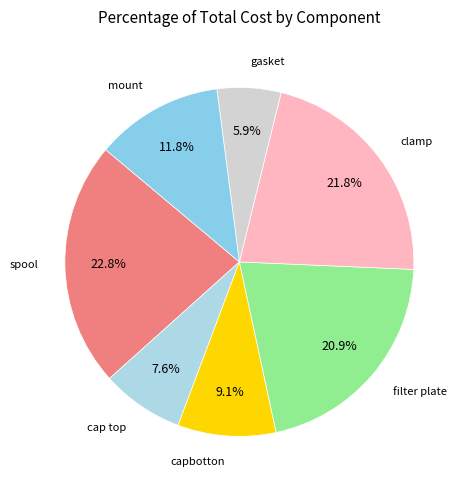

Is clamp the majority of the pie?

No